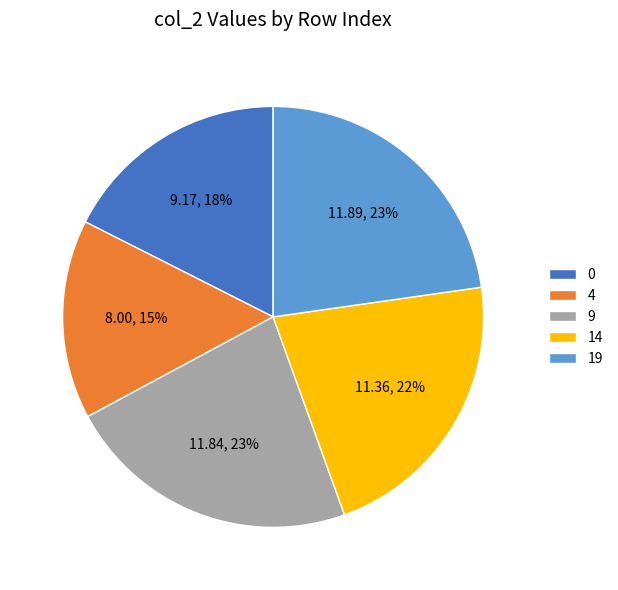

How many segments does this pie chart have?

5